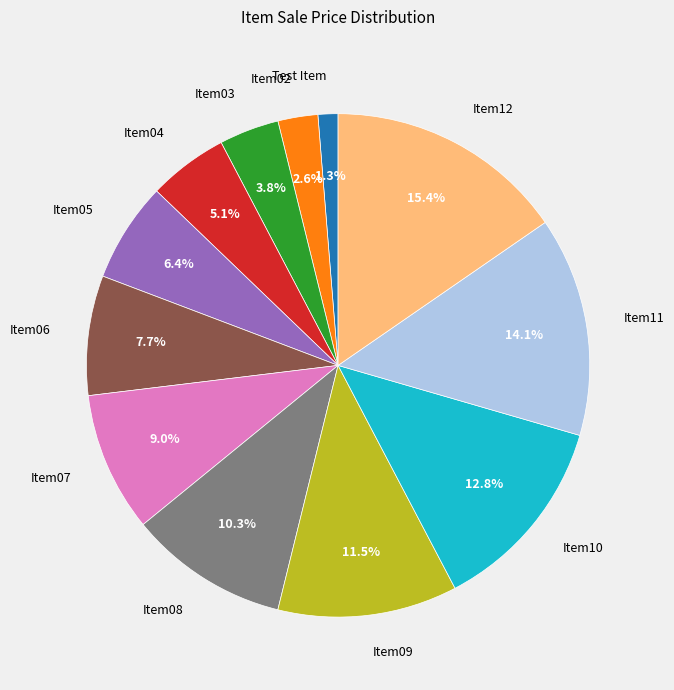

What portion of the pie excludes Item11?

85.9%